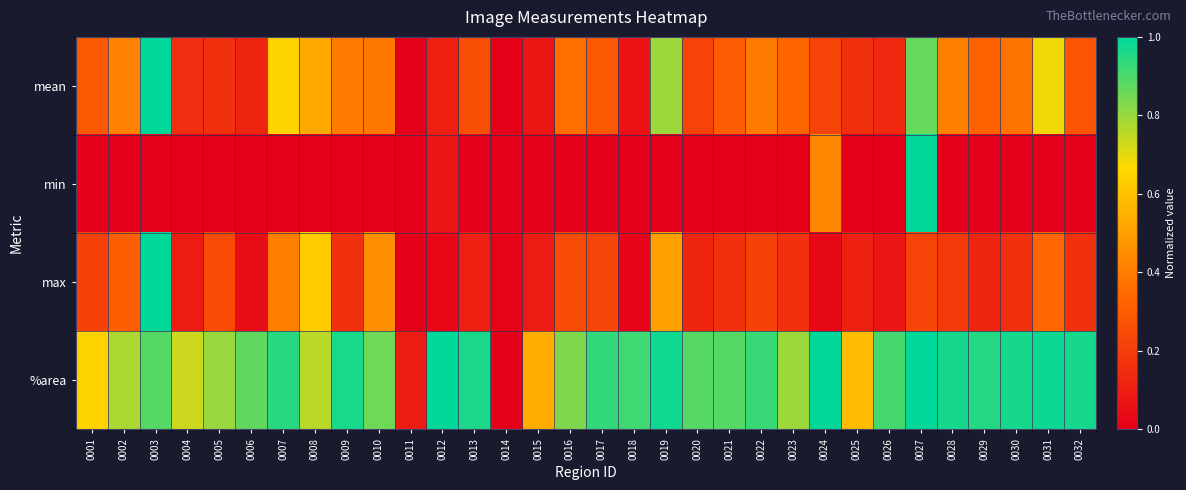

What is the spread (max minus min) of values at 0025?

0.6